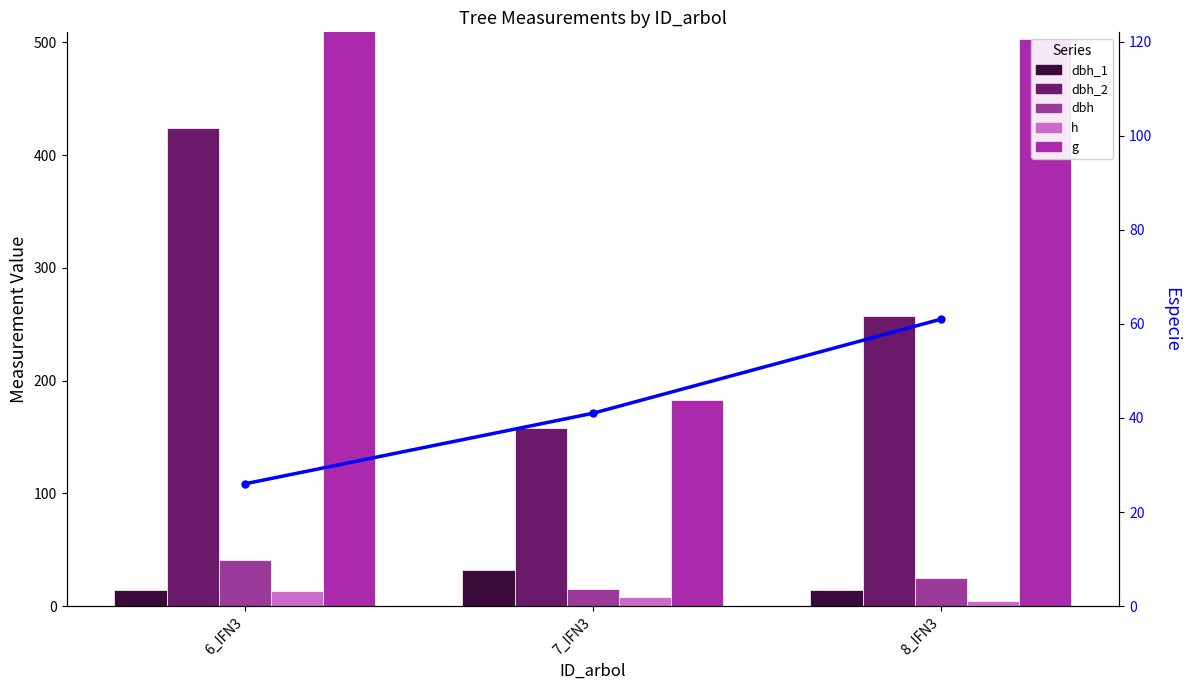

What is the minimum value shown in the chart?

4.5